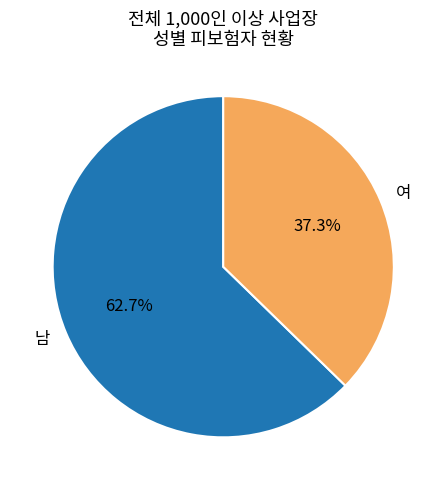

Rank the categories by value from highest to lowest.

남, 여